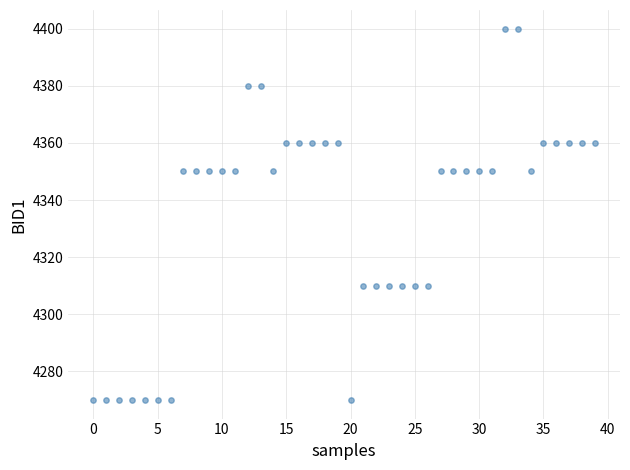

What is the range of Y values (max minus min)?

130